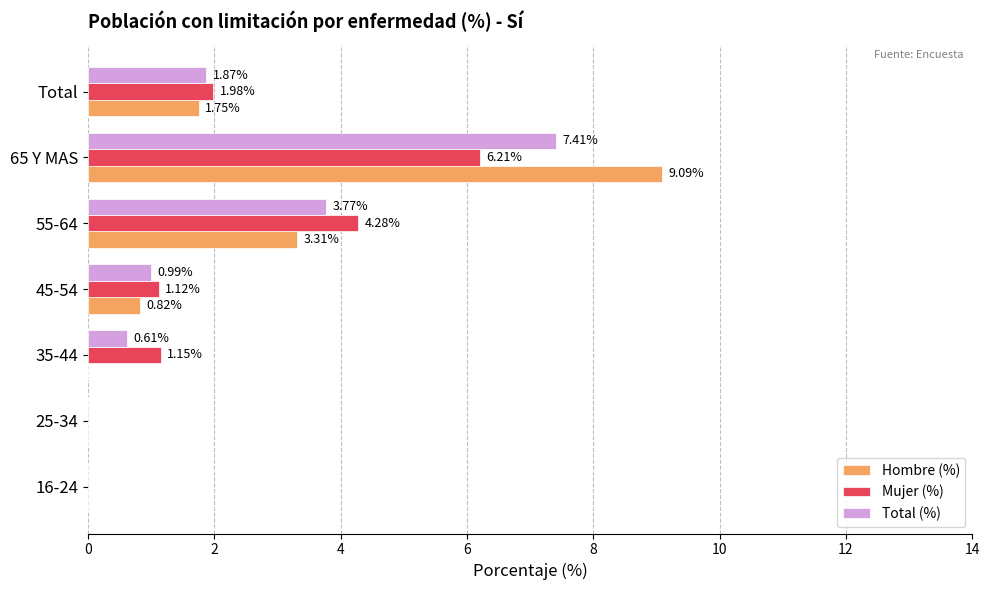

Which series changed the most between 55-64 and 65 Y MAS?

Hombre (%)